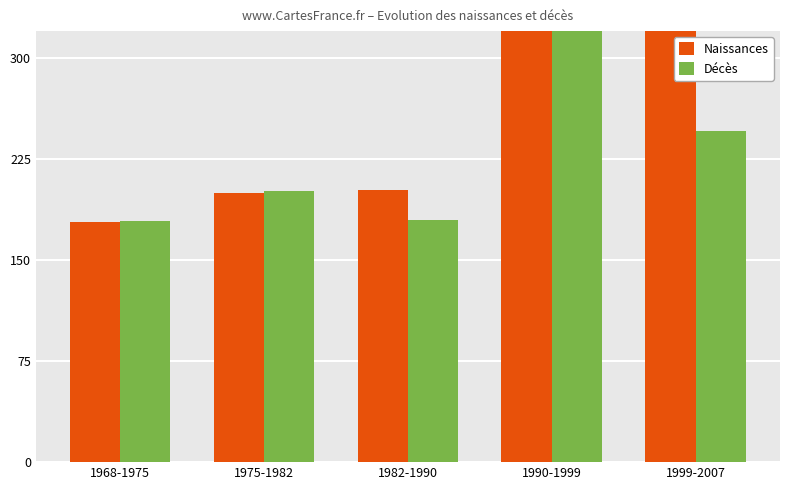

Where is Décès nearest to the value 322?

1999-2007